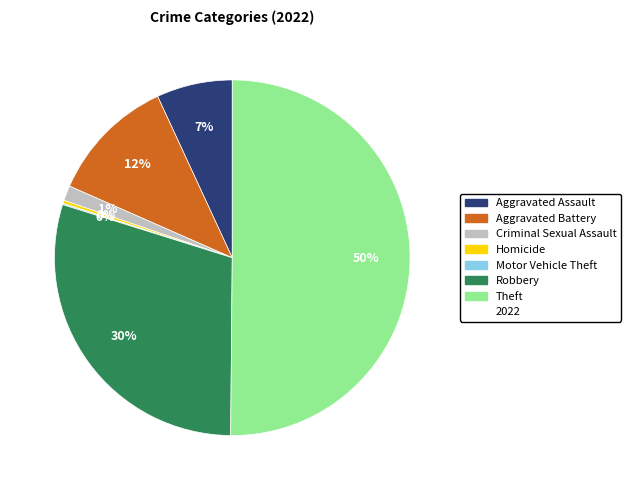

To the nearest percent, what is the average slice percentage?

14%